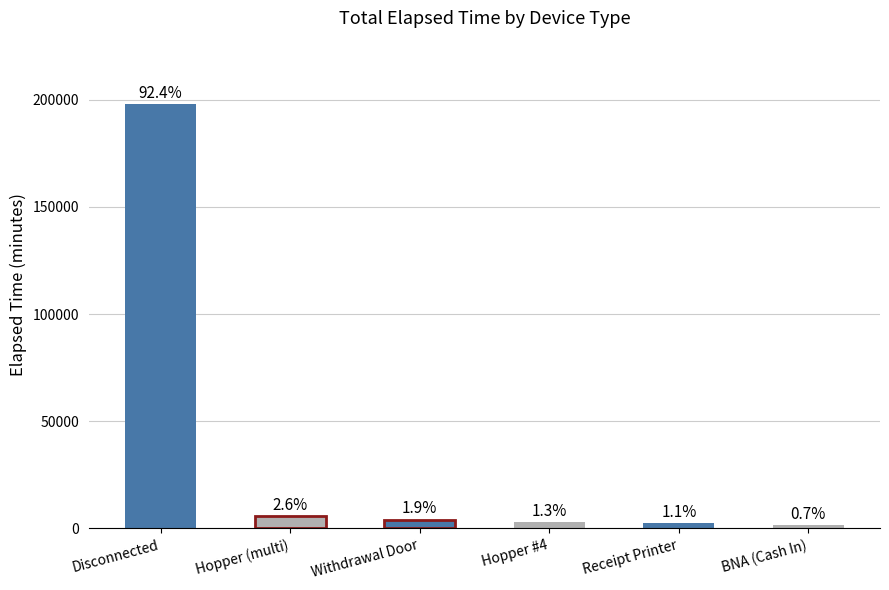

Which category has the highest value across all series?

Disconnected (A0100236)